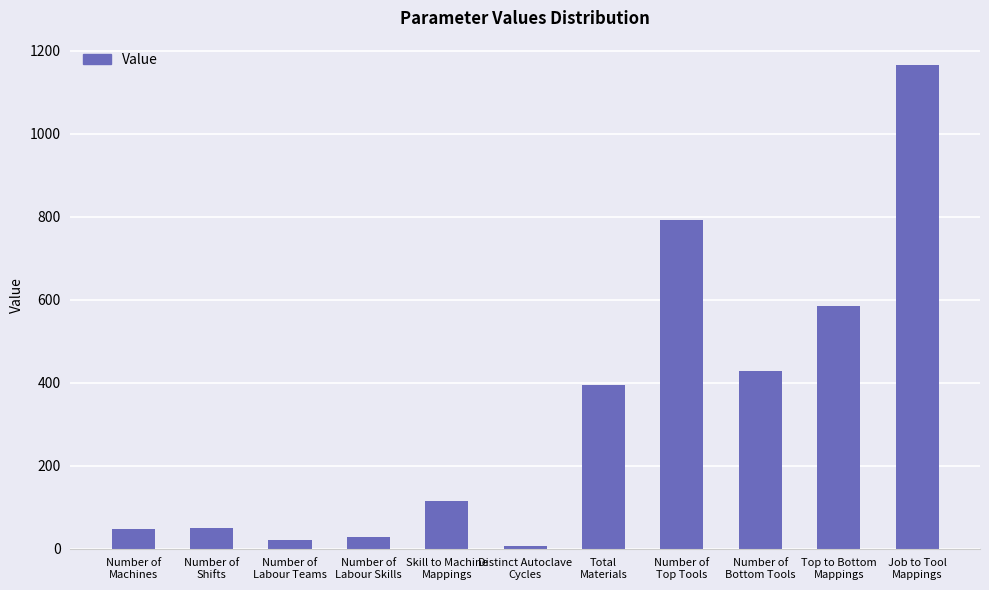

What is the smallest value displayed?

6